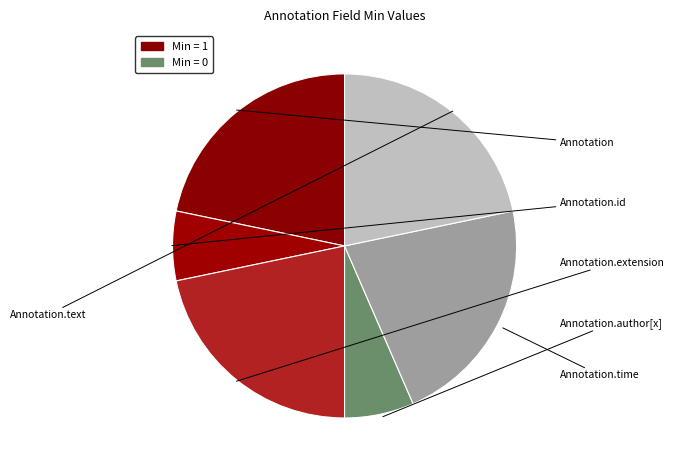

What is the change in value from Annotation to Annotation.author[x]?

-1